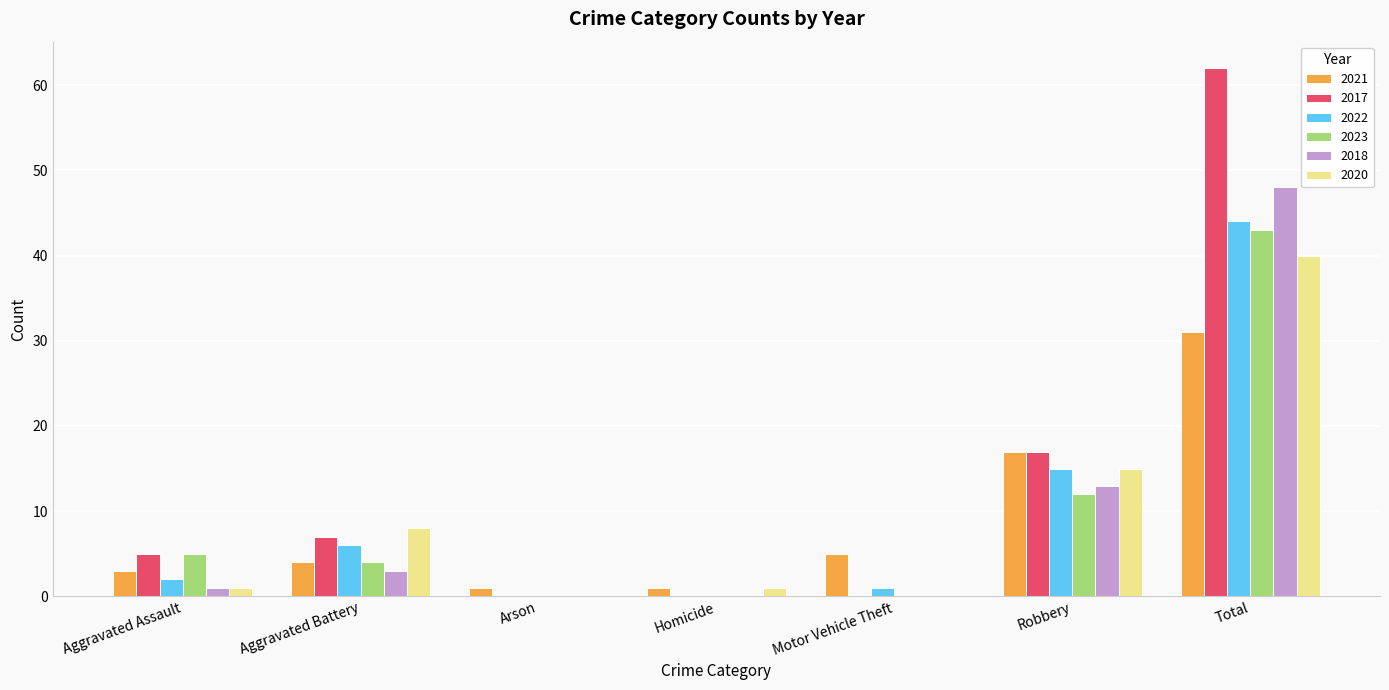

Which category has the highest value across all series?

Total